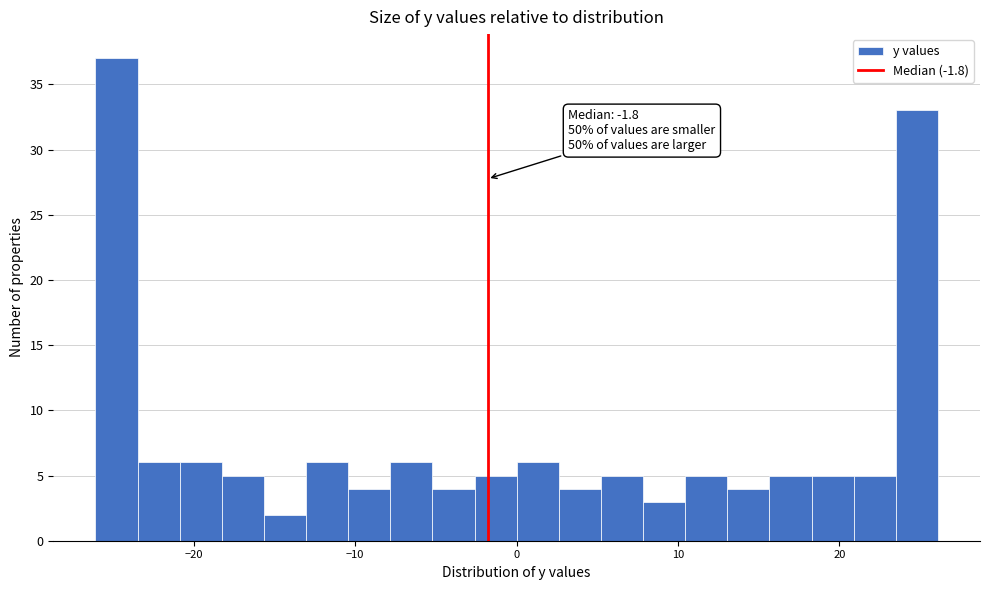

Around what value on the x-axis is the tallest bar? Give the approximate position of its centre, as read against the axis.

-25